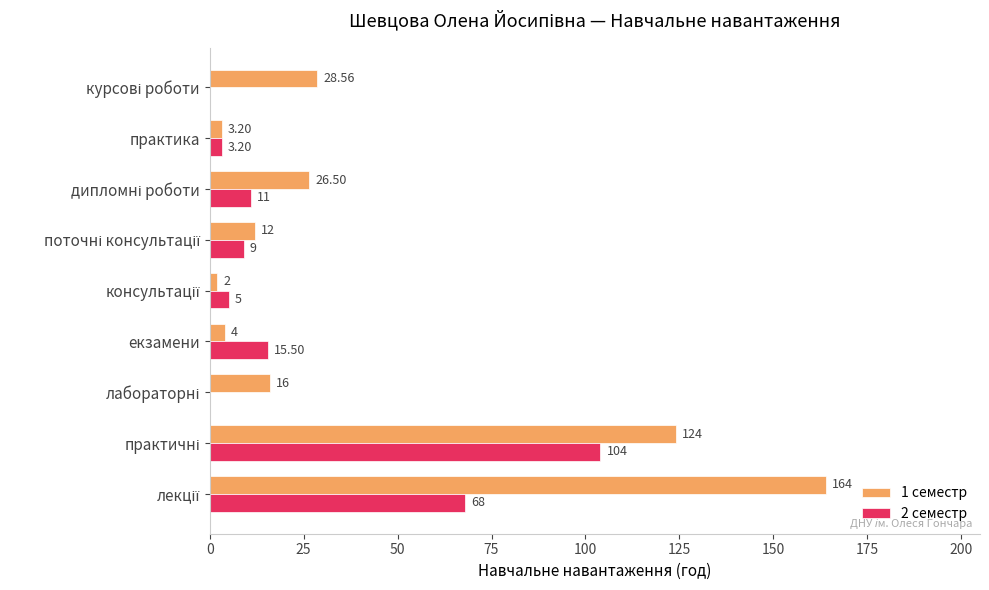

Which series has the largest total across all categories?

1 семестр